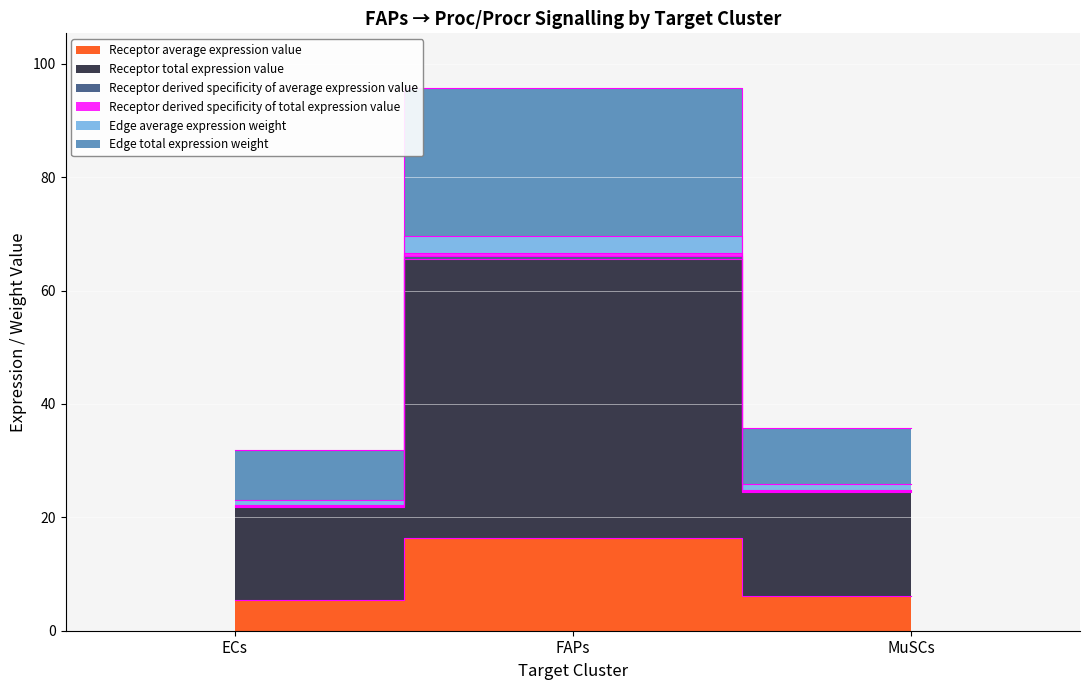

Count the number of categories in the chart.

3